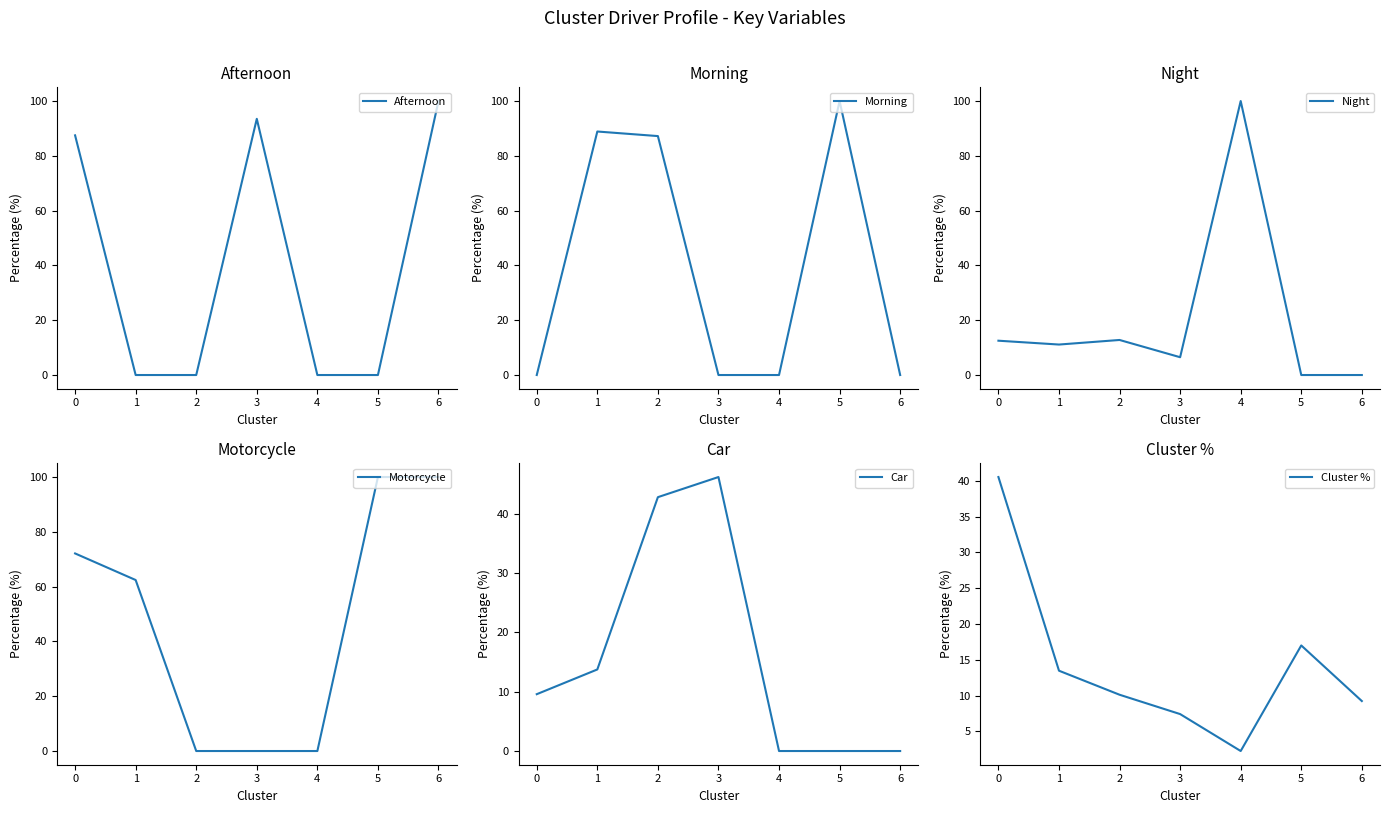

After their last crossing, which series has the higher values: Morning or Afternoon?

Afternoon